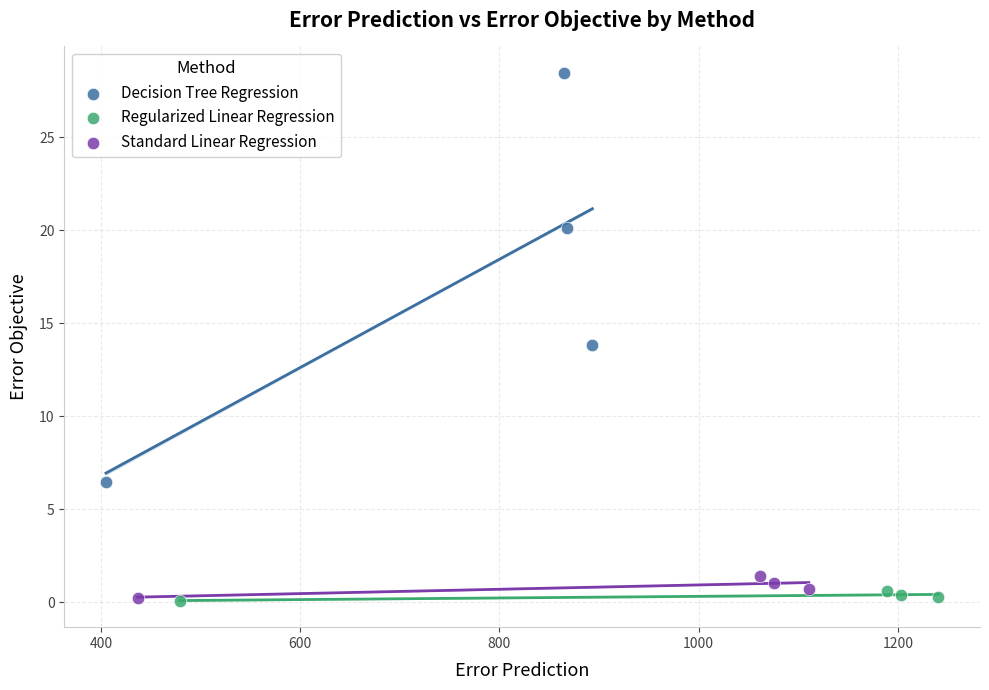

Which series reaches the maximum Y coordinate?

Decision Tree Regression